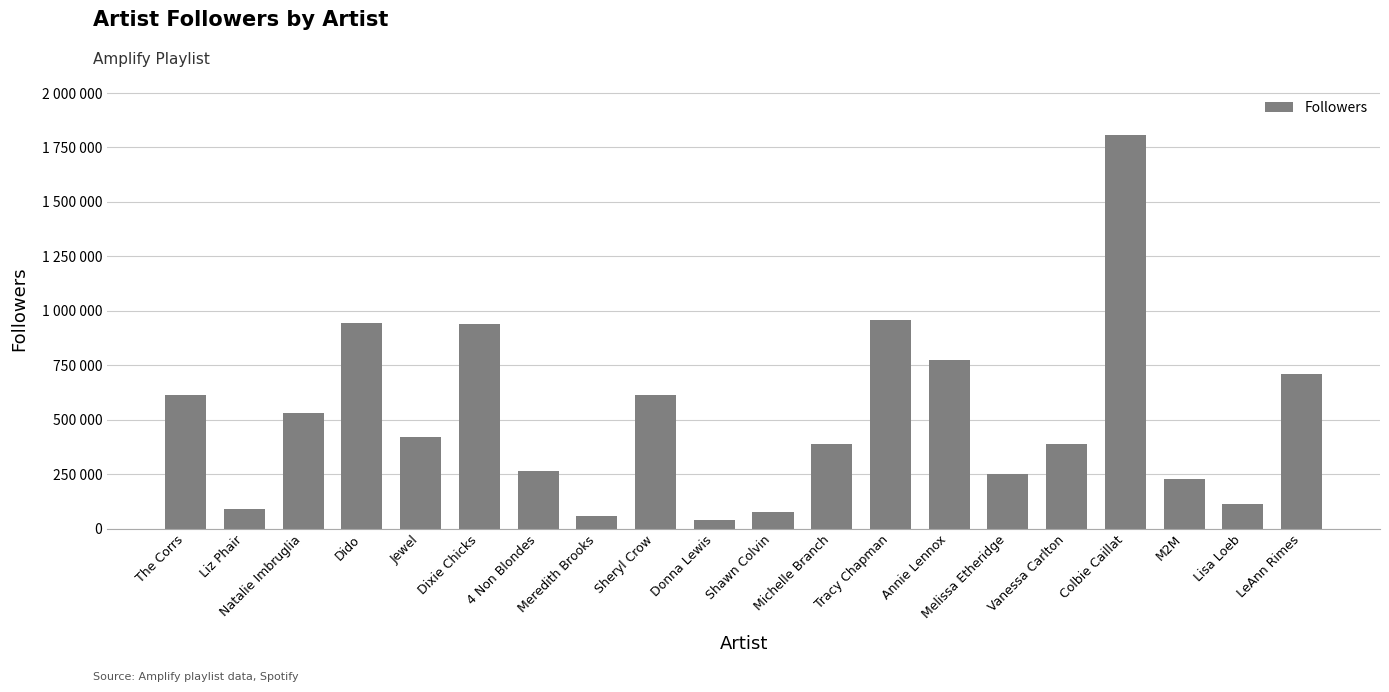

At which label does the data first exceed 420431?

The Corrs